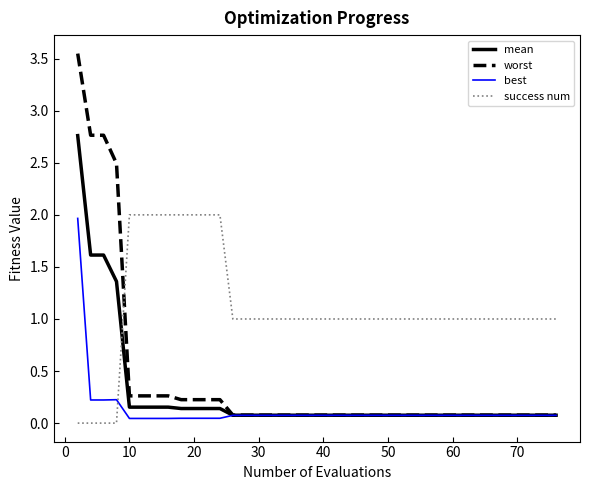

Which series ends up on top after the final intersection of mean and success num?

success num